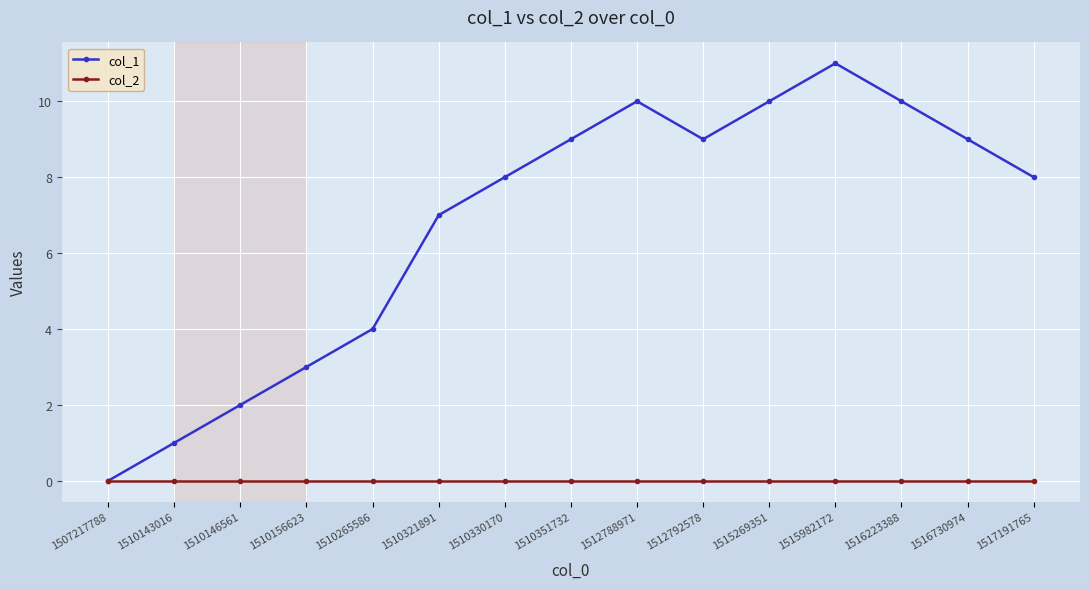

Does the chart display data point markers on the line(s)?

Yes